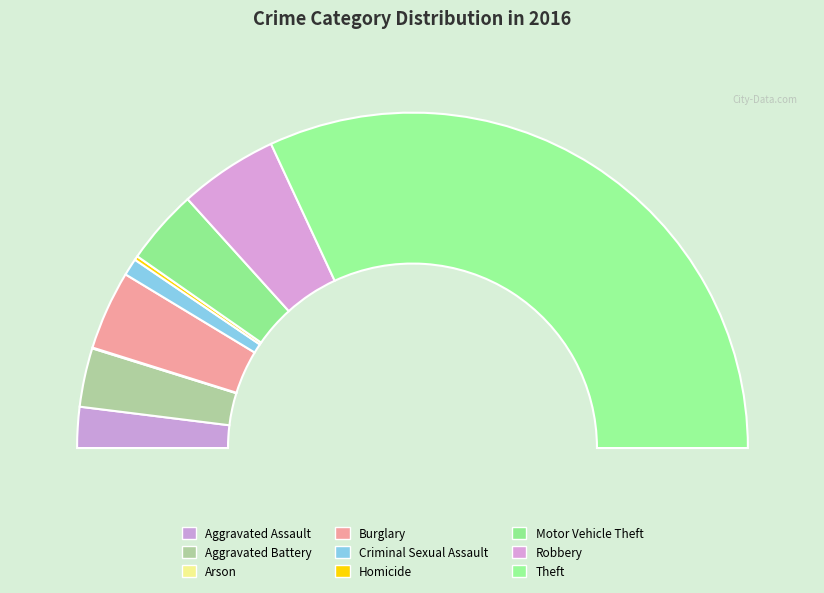

What percentage is the Burglary slice, to the nearest percent?

8%